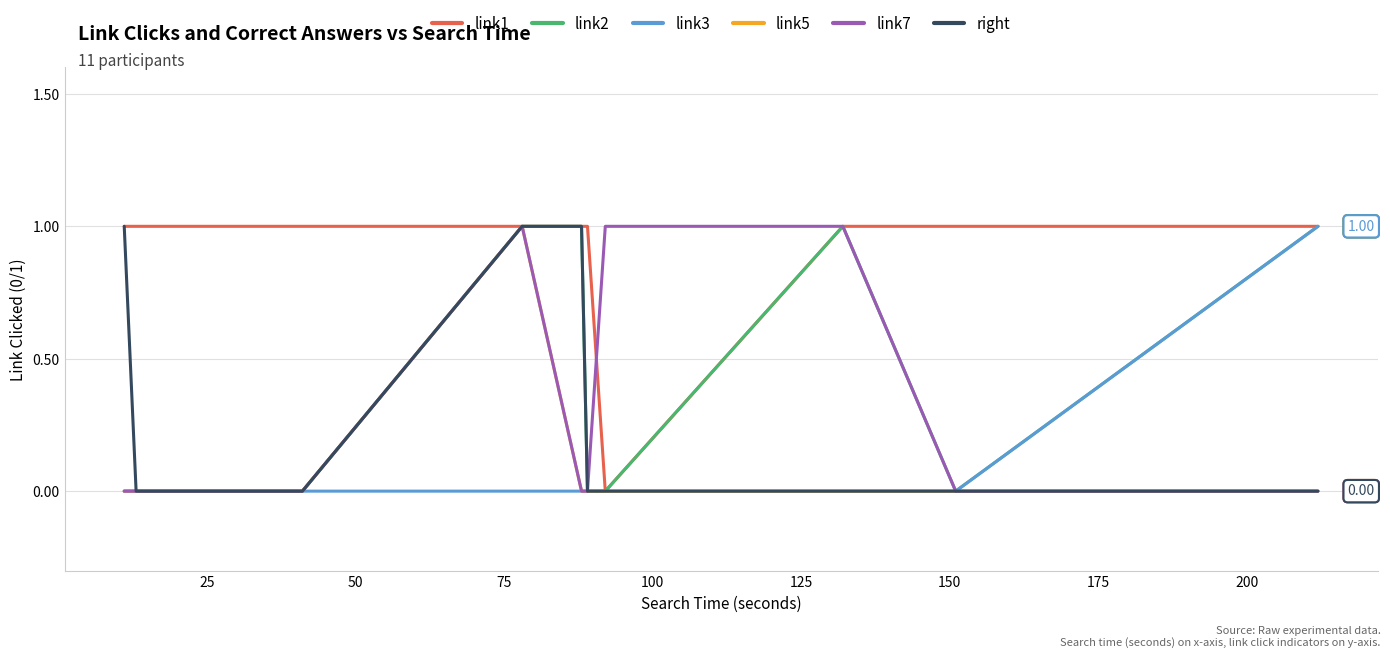

What are all the series names shown in the legend?

link1, link2, link3, link5, link7, right